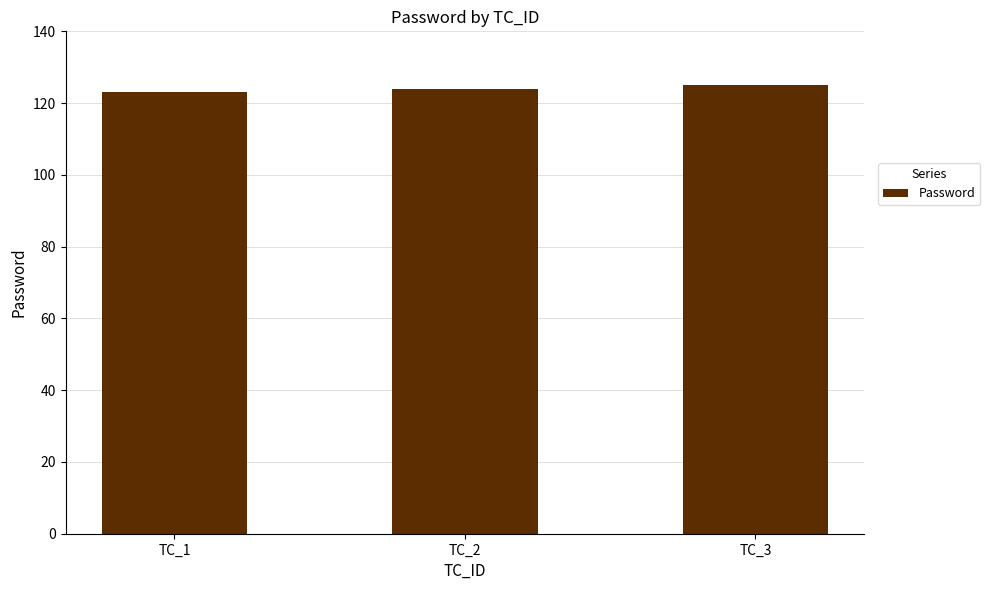

What is the average value?

124